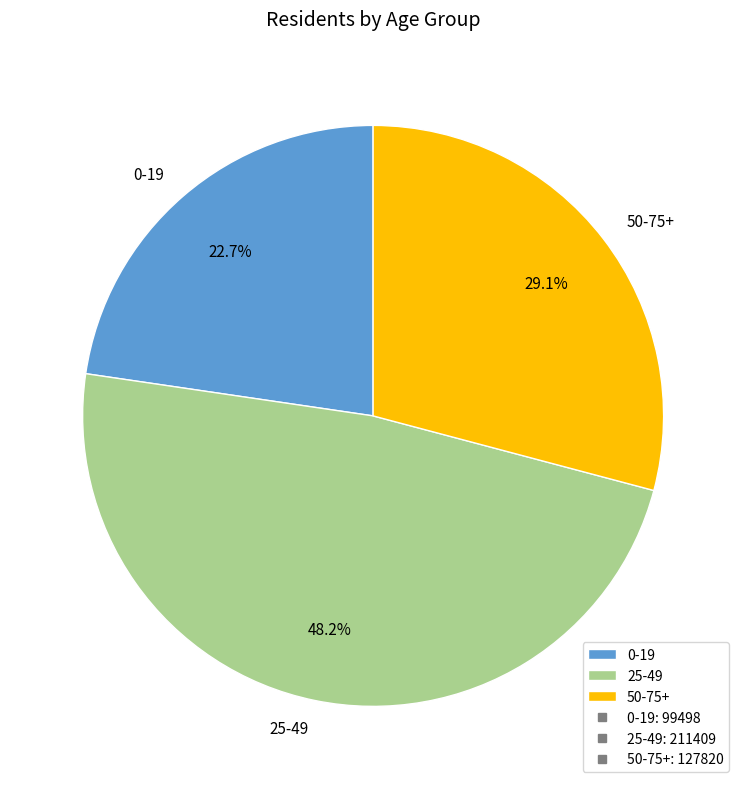

To the nearest percent, what is the combined percentage of 50-75+ and 25-49?

77%